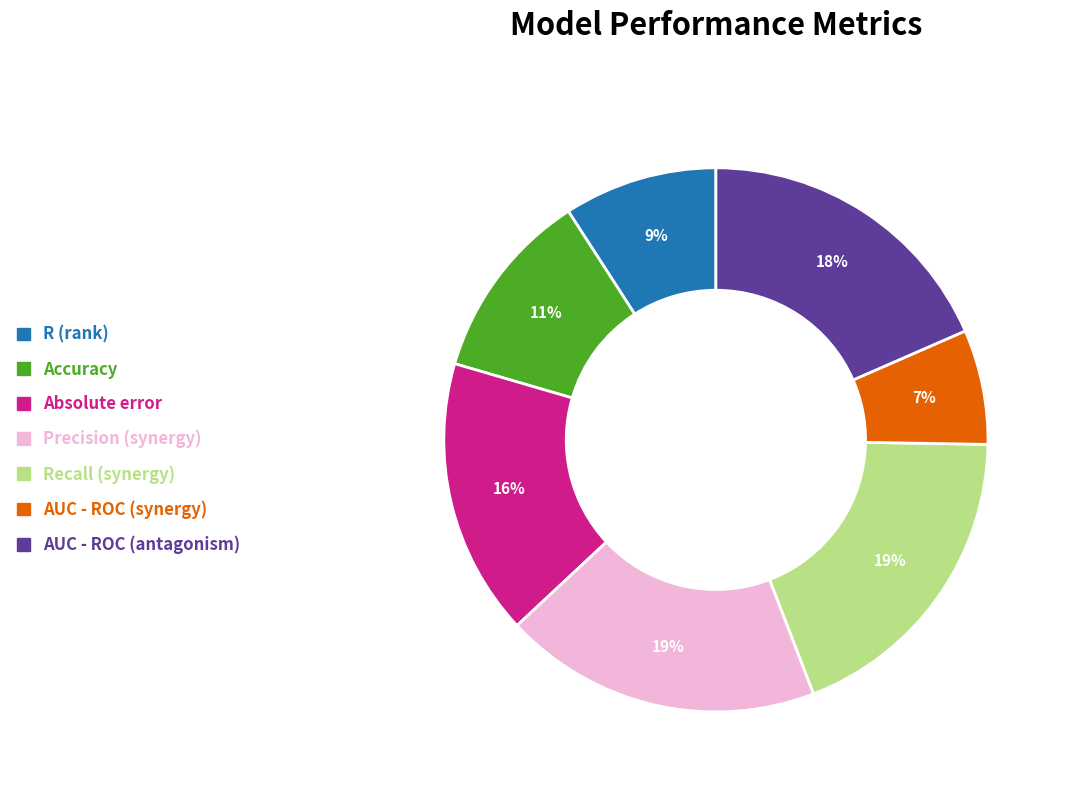

Between Absolute error and Recall (synergy), which is larger?

Recall (synergy)